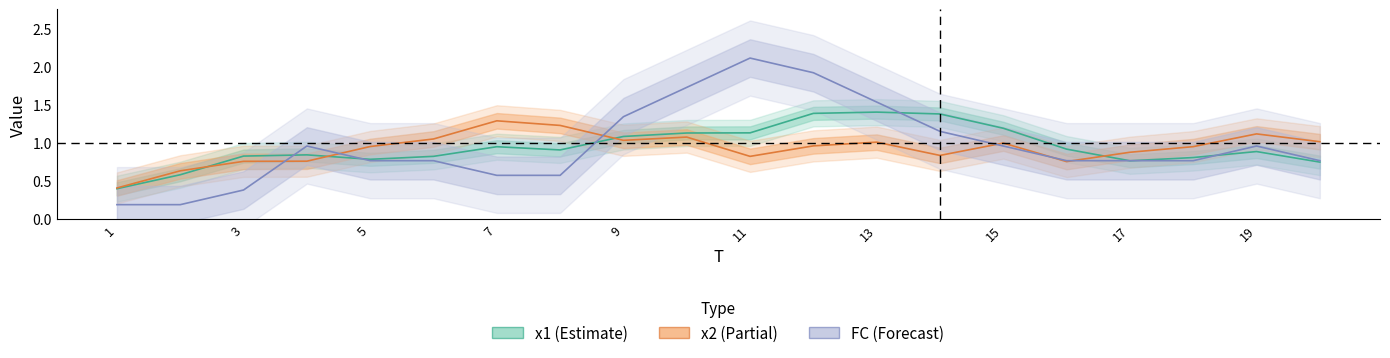

What is the label of the 20th point from the right?

1